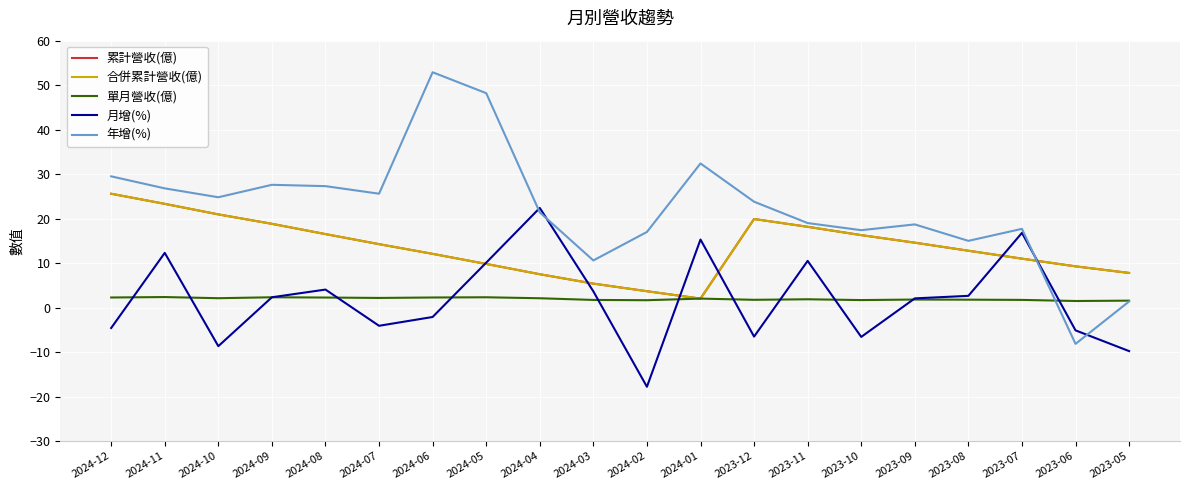

Rank the series at 2024-10 from highest to lowest value.

年增(%), 累計營收(億), 合併累計營收(億), 單月營收(億), 月增(%)